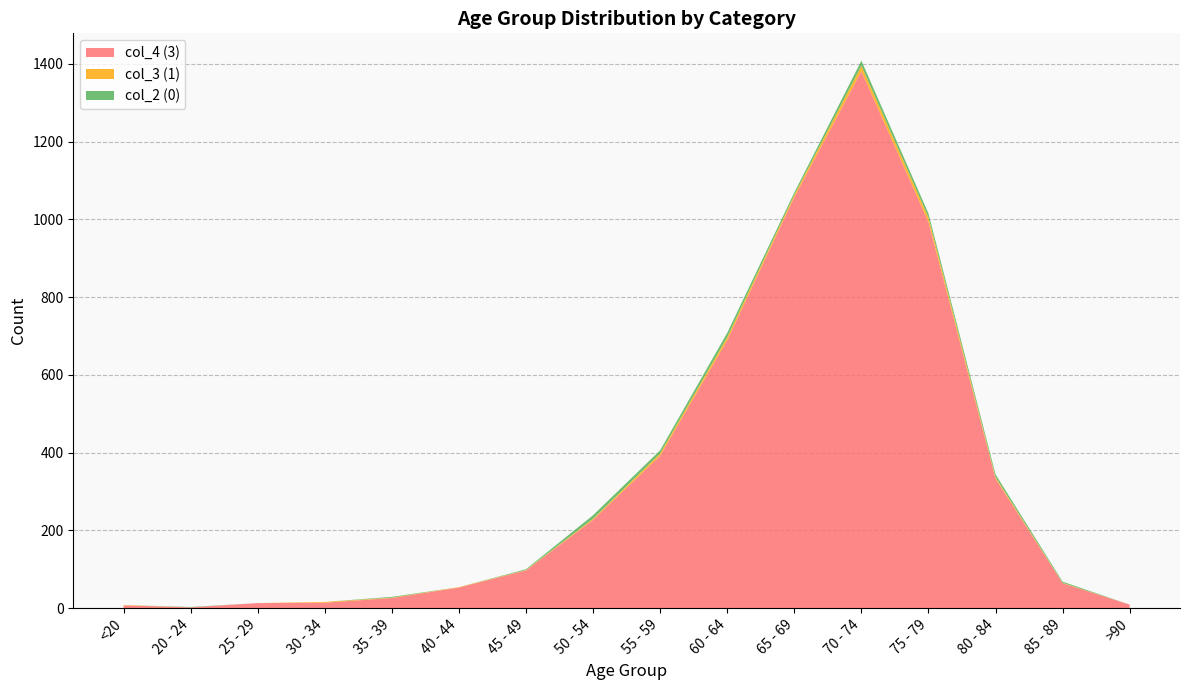

Reading left to right, extract all data points from this chart.

col_4 (3): 7	2	13	14	26	53	97	227	392	689	1057	1381	993	333	64	9
col_3 (1): 1	0	0	2	1	1	1	3	6	8	6	14	12	4	1	0
col_2 (0): 0	1	0	0	2	0	2	9	8	11	6	13	10	7	3	0